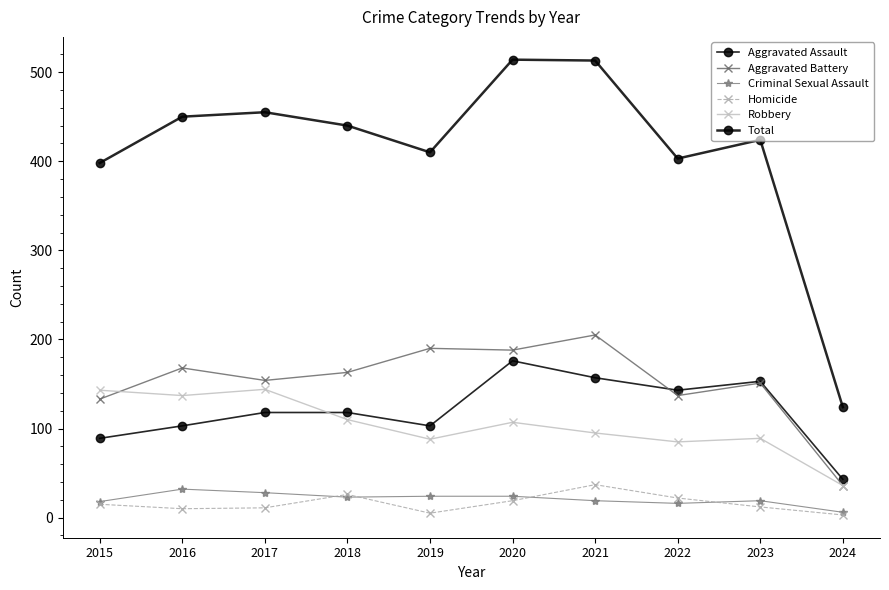

Where is the first local maximum for Criminal Sexual Assault?

2016